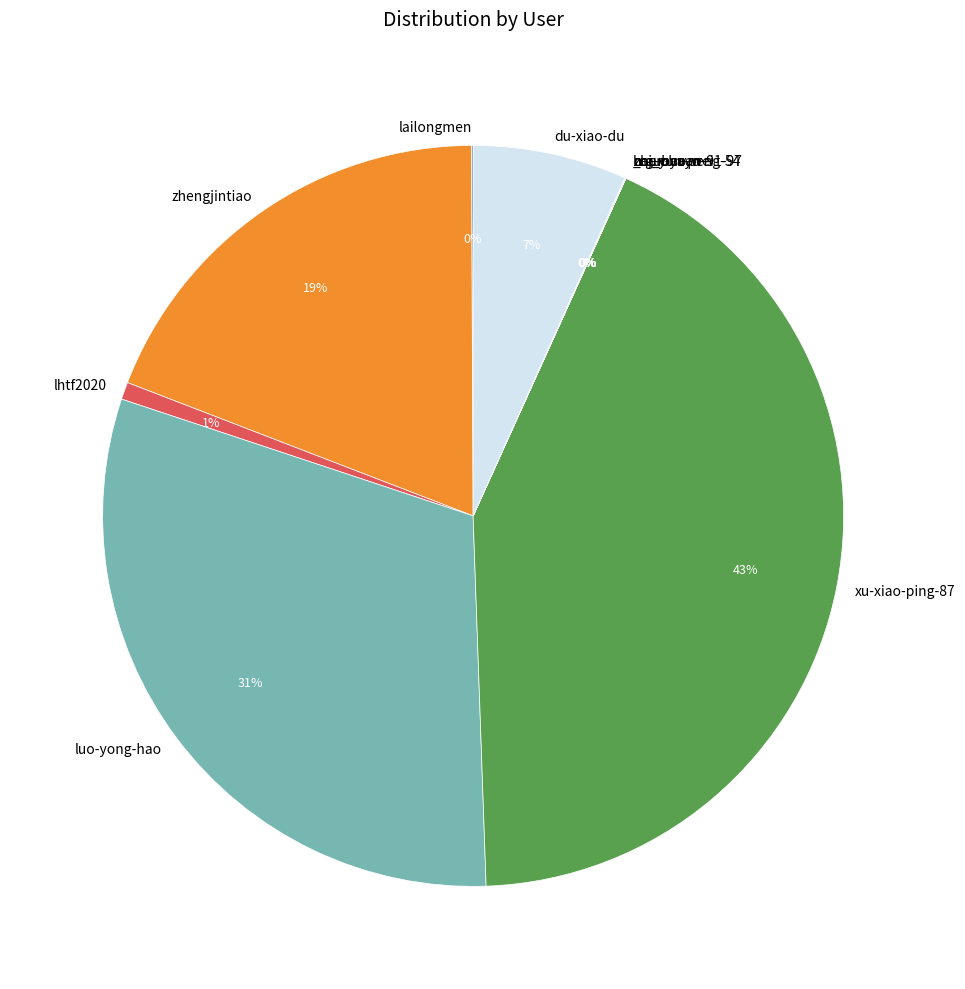

Is there a majority slice in this chart?

No